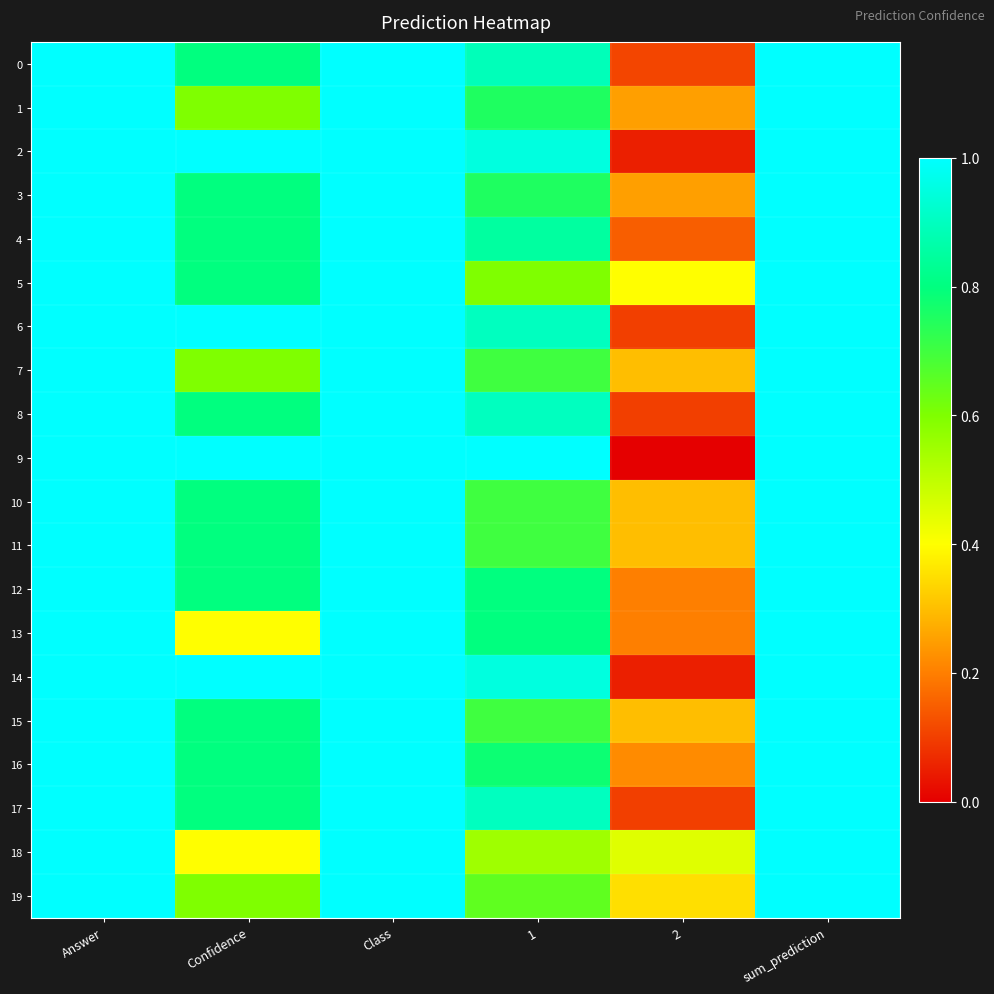

Reading left to right, what are all the values shown in this chart?

0: Answer=1.0	Confidence=0.8	Class=1.0	1=0.9	2=0.1	sum_prediction=1.0
1: Answer=1.0	Confidence=0.6	Class=1.0	1=0.8	2=0.2	sum_prediction=1.0
2: Answer=1.0	Confidence=1.0	Class=1.0	1=0.9	2=0.1	sum_prediction=1.0
3: Answer=1.0	Confidence=0.8	Class=1.0	1=0.8	2=0.2	sum_prediction=1.0
4: Answer=1.0	Confidence=0.8	Class=1.0	1=0.8	2=0.1	sum_prediction=1.0
5: Answer=1.0	Confidence=0.8	Class=1.0	1=0.6	2=0.4	sum_prediction=1.0
6: Answer=1.0	Confidence=1.0	Class=1.0	1=0.9	2=0.1	sum_prediction=1.0
7: Answer=1.0	Confidence=0.6	Class=1.0	1=0.7	2=0.3	sum_prediction=1.0
8: Answer=1.0	Confidence=0.8	Class=1.0	1=0.9	2=0.1	sum_prediction=1.0
9: Answer=1.0	Confidence=1.0	Class=1.0	1=1.0	2=0.0	sum_prediction=1.0
10: Answer=1.0	Confidence=0.8	Class=1.0	1=0.7	2=0.3	sum_prediction=1.0
11: Answer=1.0	Confidence=0.8	Class=1.0	1=0.7	2=0.3	sum_prediction=1.0
12: Answer=1.0	Confidence=0.8	Class=1.0	1=0.8	2=0.2	sum_prediction=1.0
13: Answer=1.0	Confidence=0.4	Class=1.0	1=0.8	2=0.2	sum_prediction=1.0
14: Answer=1.0	Confidence=1.0	Class=1.0	1=0.9	2=0.1	sum_prediction=1.0
15: Answer=1.0	Confidence=0.8	Class=1.0	1=0.7	2=0.3	sum_prediction=1.0
16: Answer=1.0	Confidence=0.8	Class=1.0	1=0.8	2=0.2	sum_prediction=1.0
17: Answer=1.0	Confidence=0.8	Class=1.0	1=0.9	2=0.1	sum_prediction=1.0
18: Answer=1.0	Confidence=0.4	Class=1.0	1=0.6	2=0.5	sum_prediction=1.0
19: Answer=1.0	Confidence=0.6	Class=1.0	1=0.7	2=0.3	sum_prediction=1.0